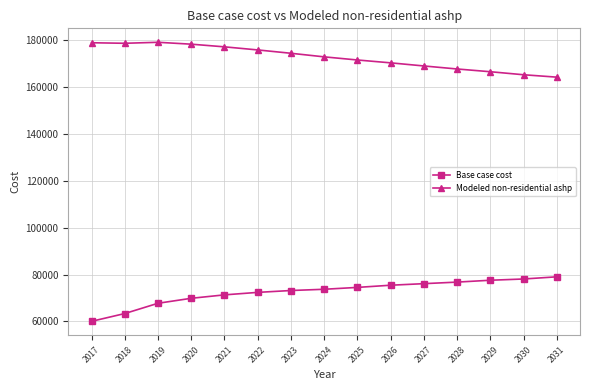

At which label does Base case cost first exceed 73745?

2024